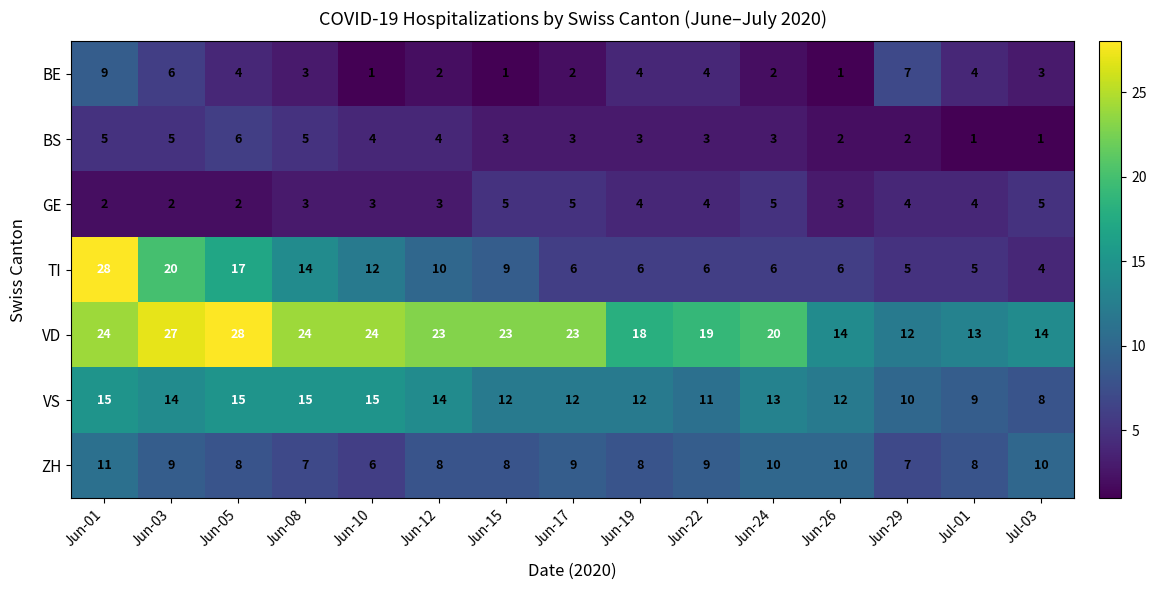

What is the maximum value shown in the chart?

28